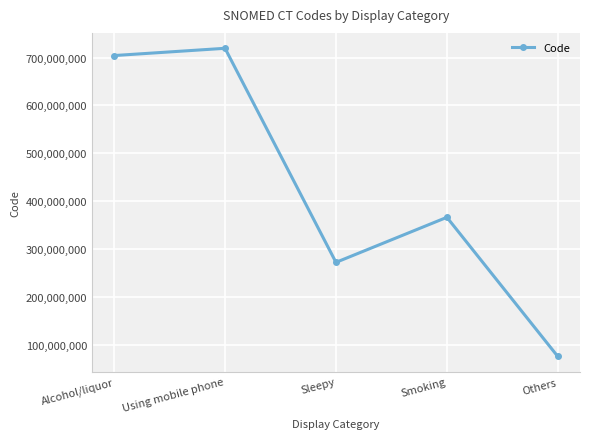

Is it true that the value at Sleepy is 271782001?

True